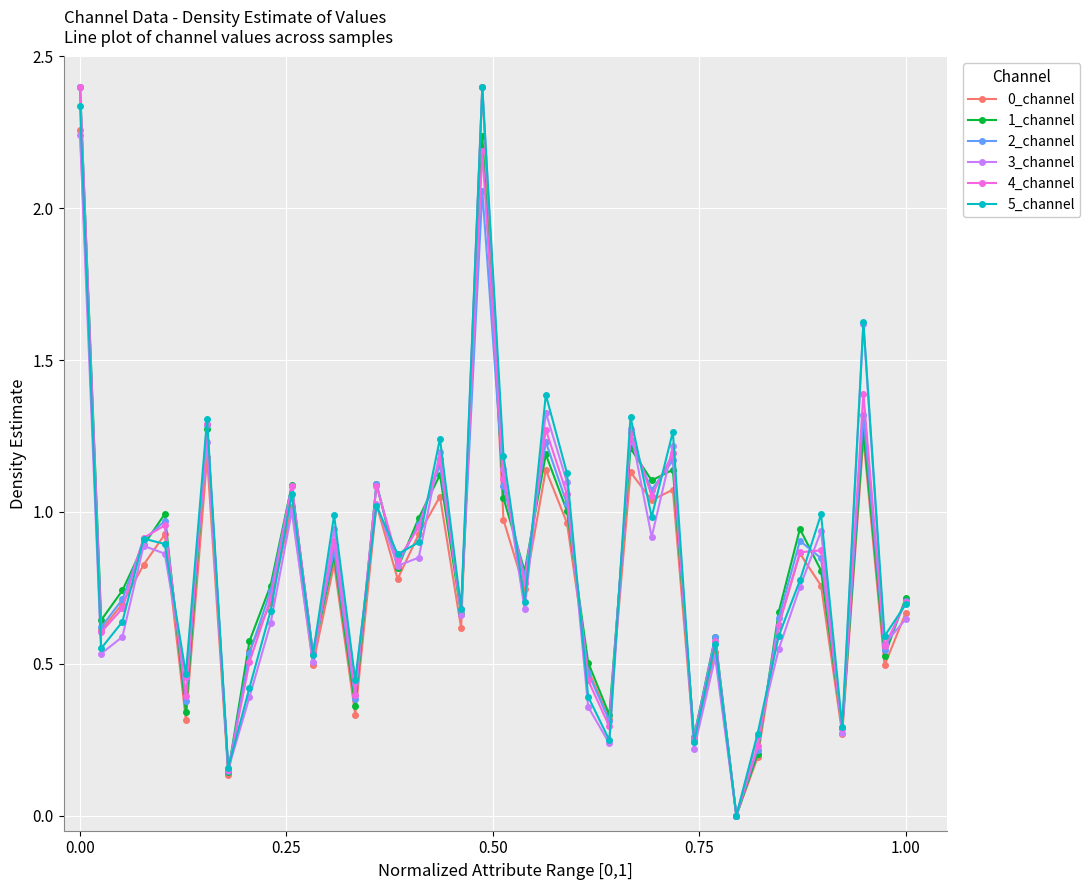

What is the difference between the maximum and minimum values in the 1_channel series?

2.4